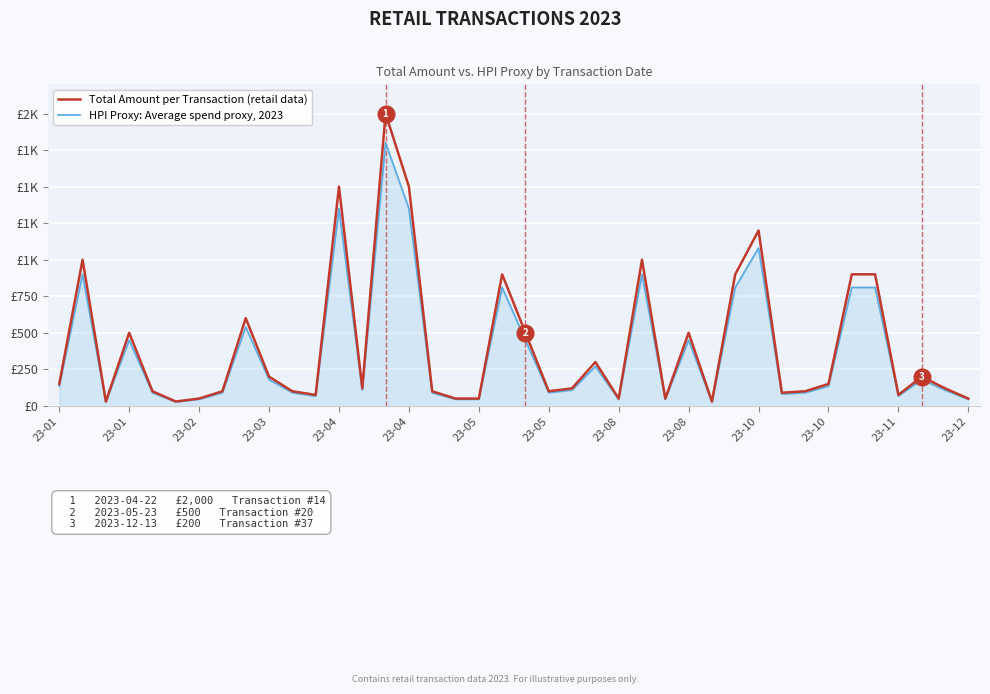

In HPI Proxy: Average spend proxy, 2023, how many points are lower than both neighbors (excluding endpoints)?

10